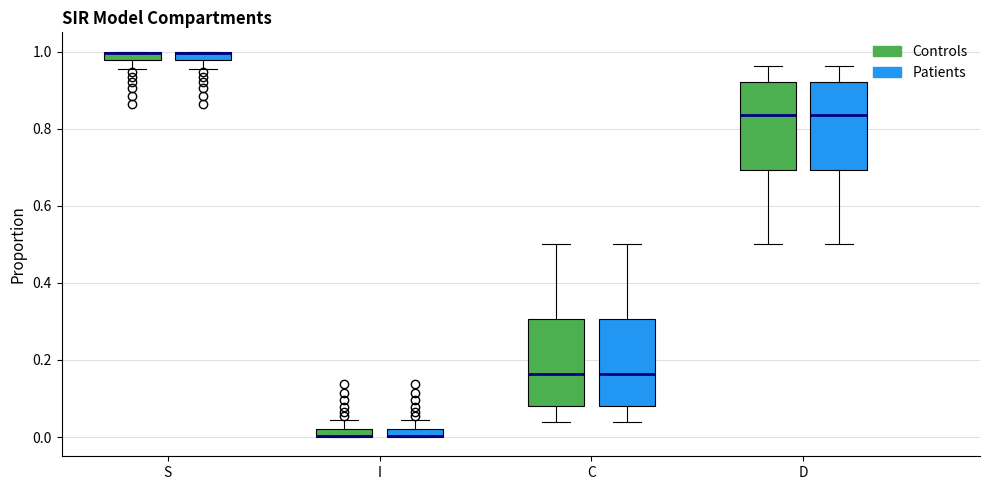

Where is the upper edge of the box for S (Patients) on the y-axis? The values are not printed on the chart, so give them approximately, as read against the axis.

1.00